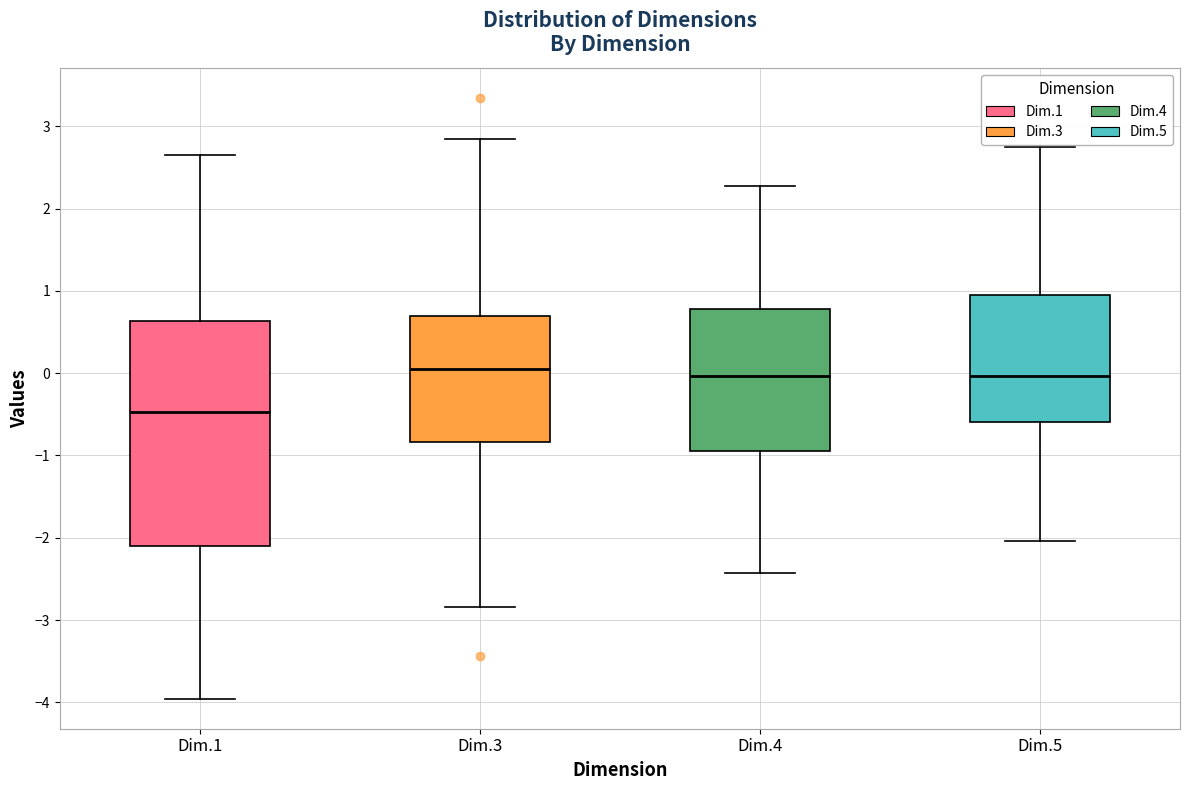

Which box has the lowest median line?

Dim.1